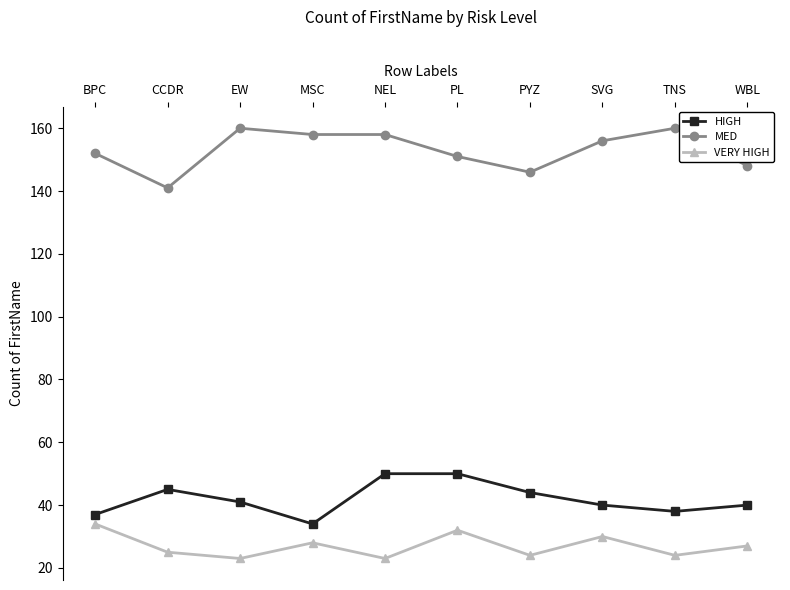

In HIGH, how many points are lower than both neighbors (excluding endpoints)?

2